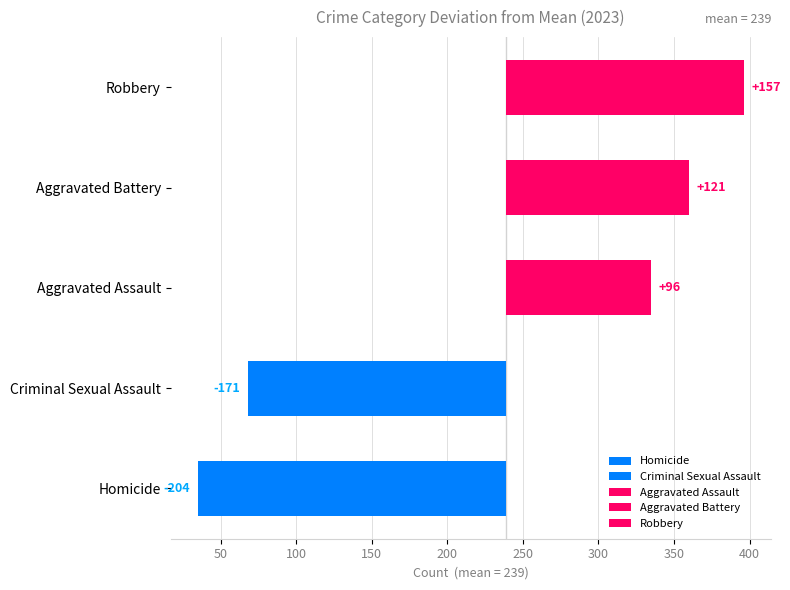

What are all the series names shown in the legend?

Aggravated Assault, Aggravated Battery, Criminal Sexual Assault, Homicide, Robbery